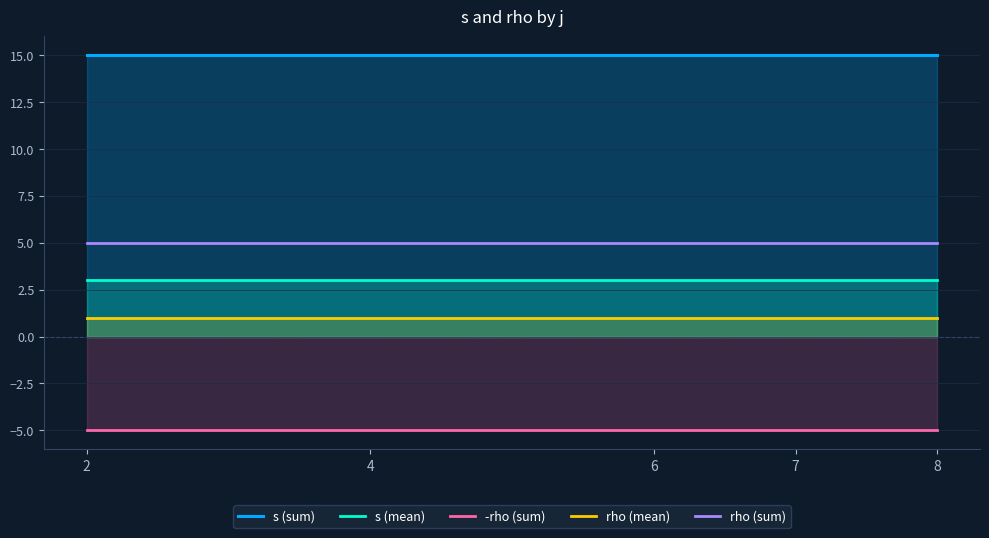

What is the sum of all s (sum) values?

75